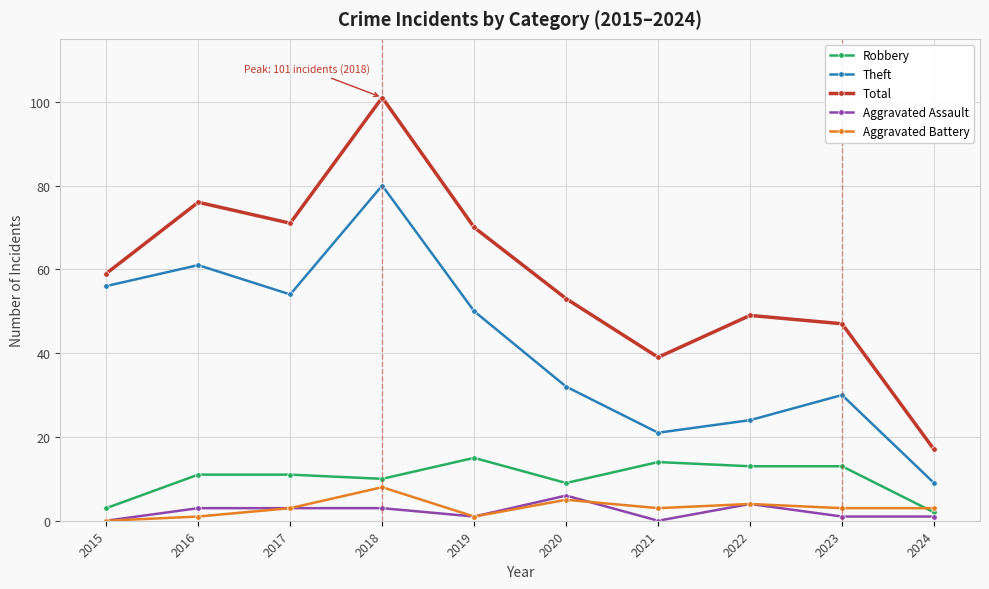

Which category has the highest value across all series?

2018